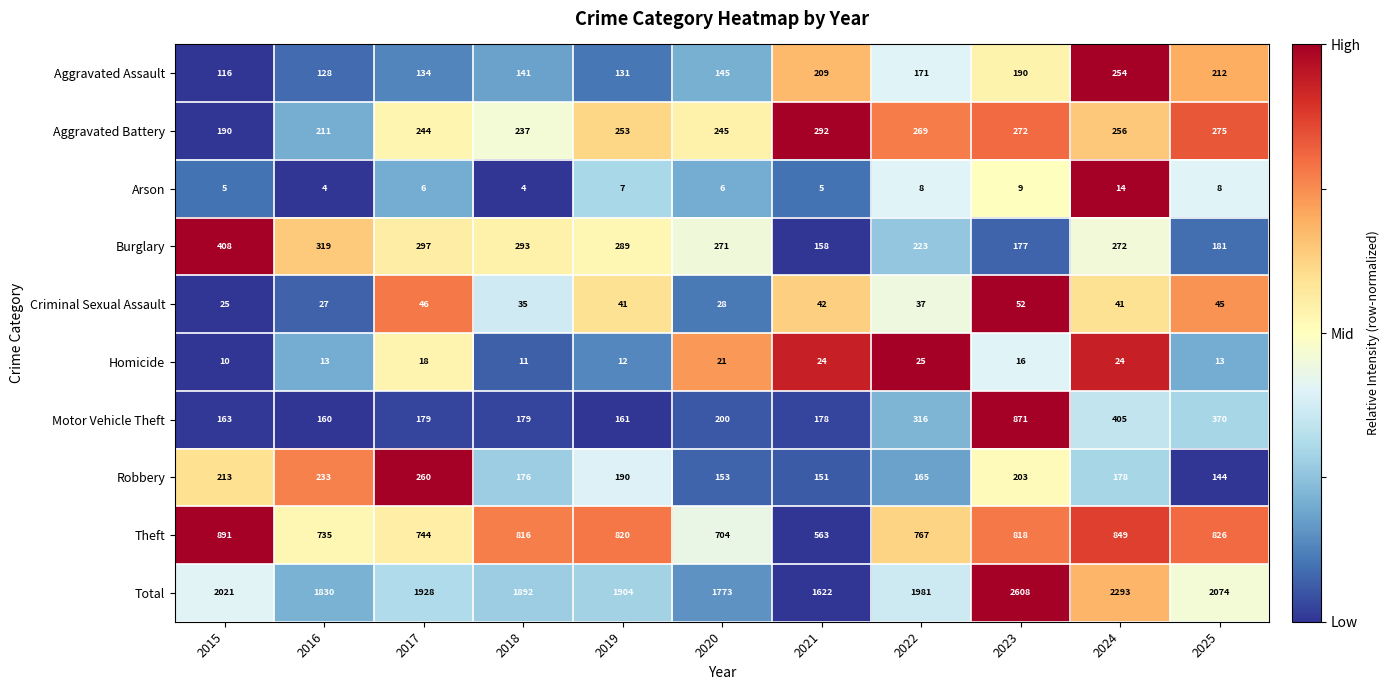

The Robbery series shows 290 at 2019. True or false?

False